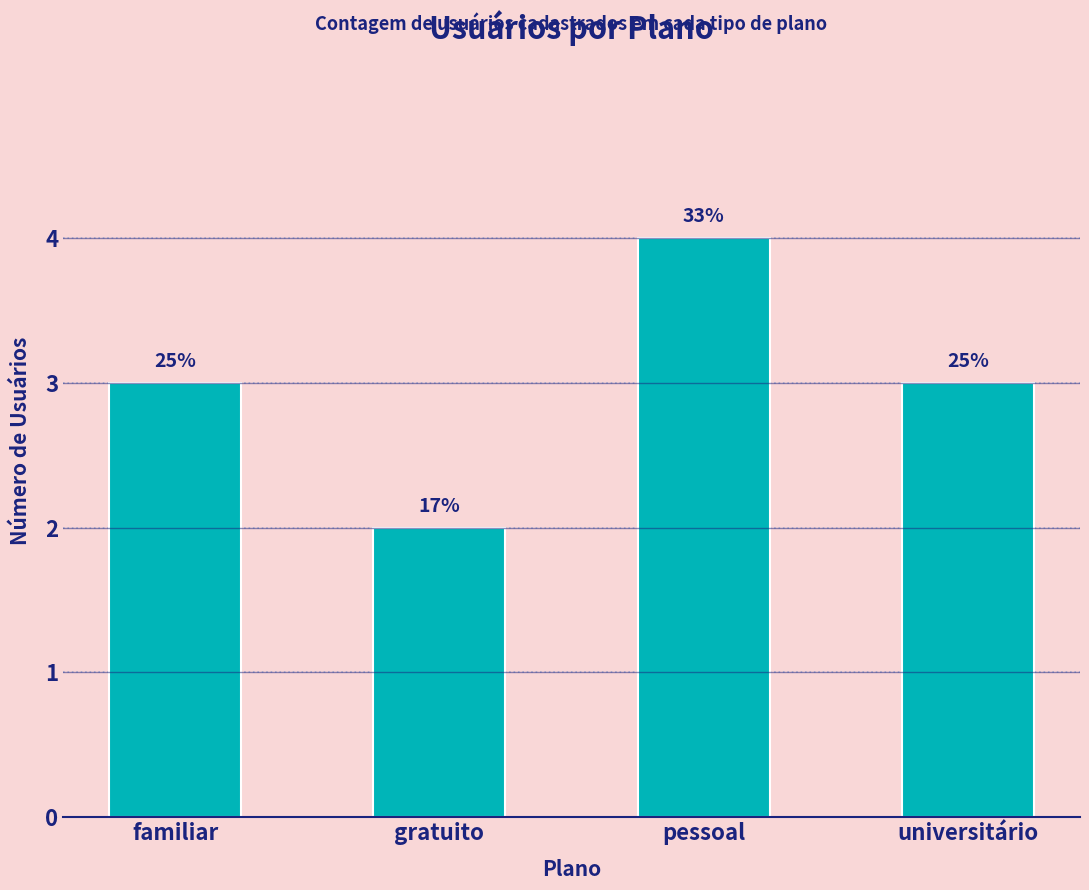

What is the average value?

3